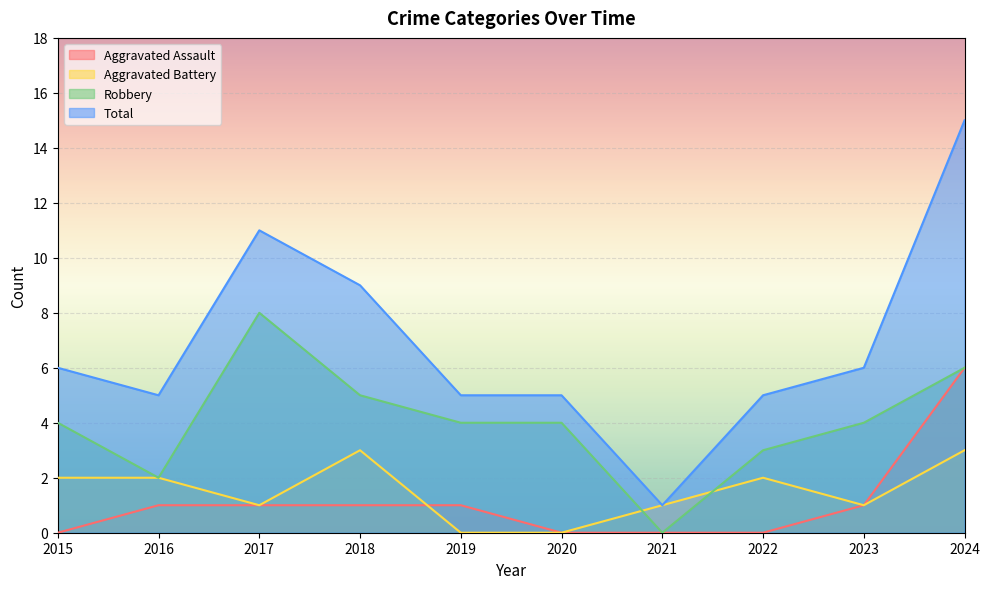

What is the average value of the Total series?

7